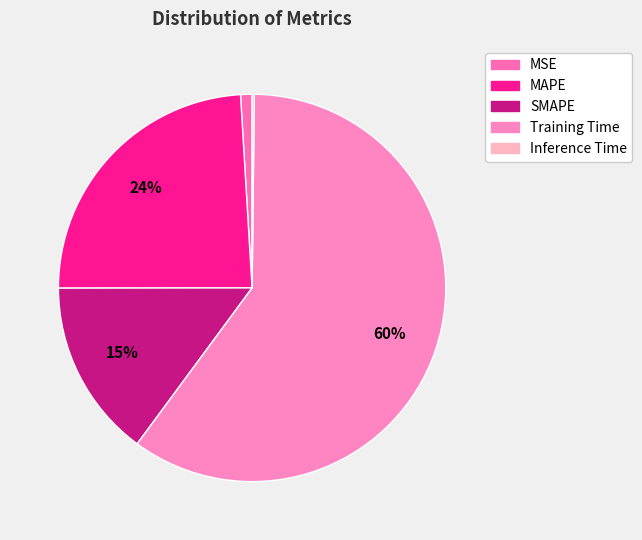

Which slice is the largest?

Training Time